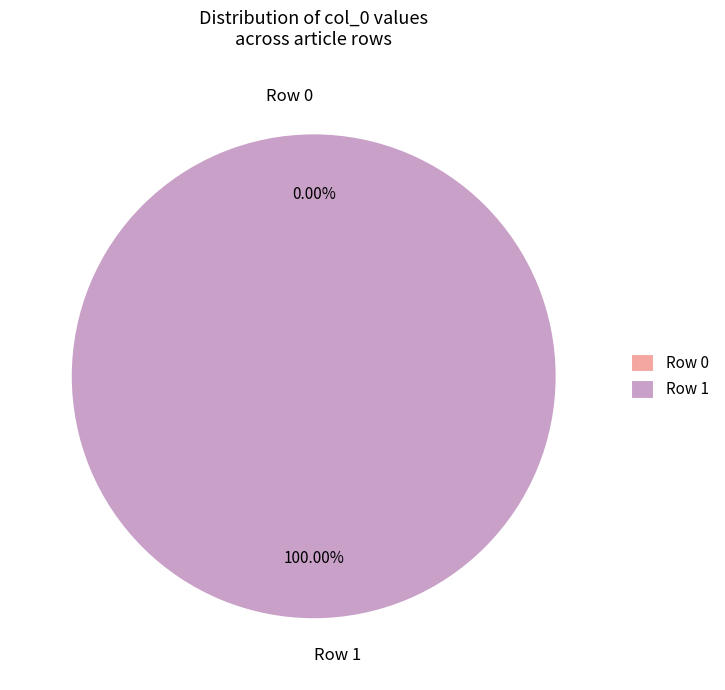

To the nearest percent, what percentage of the pie is Row 1?

100%